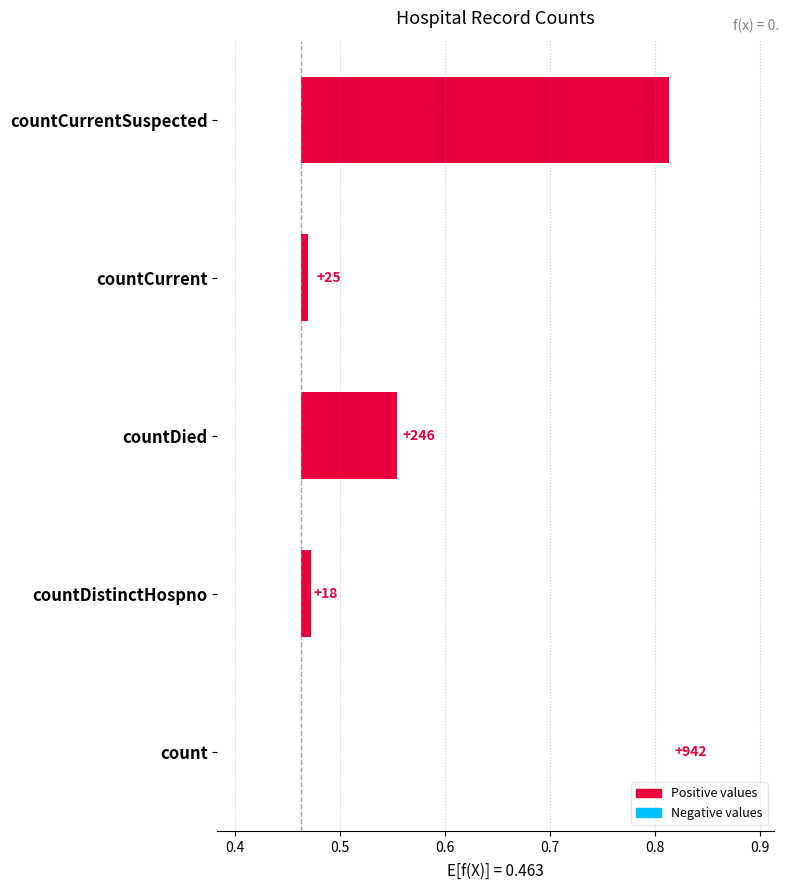

How many bars are there in total?

5